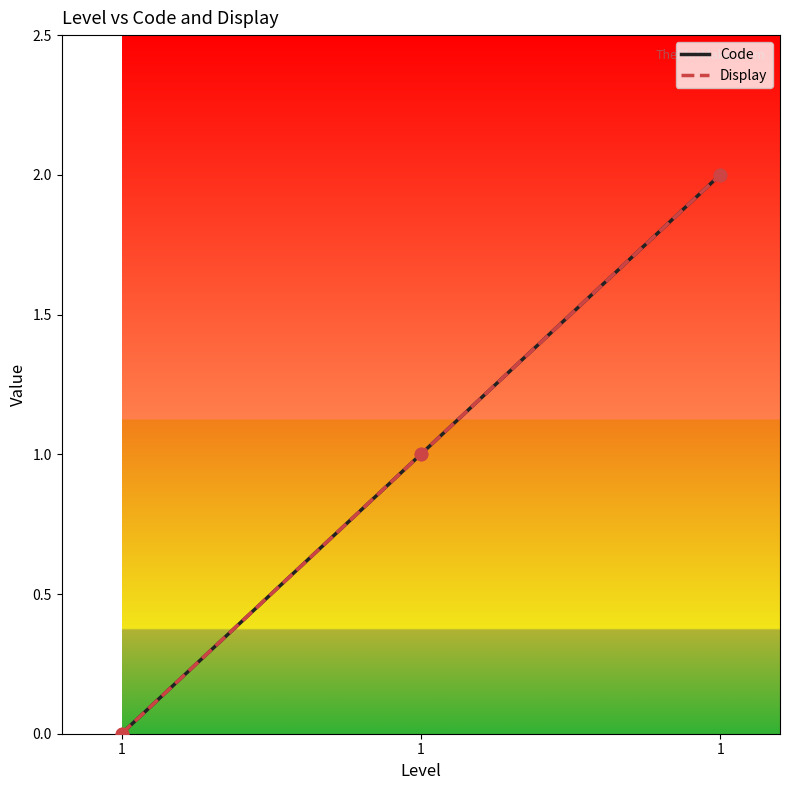

Is this an area chart (filled region under the line)?

No